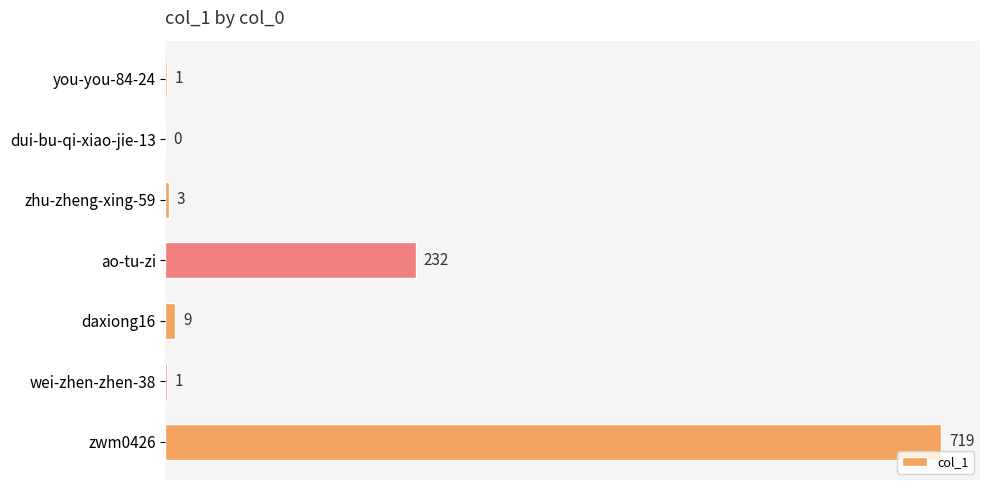

True or false: the data shows 312 at ao-tu-zi.

False